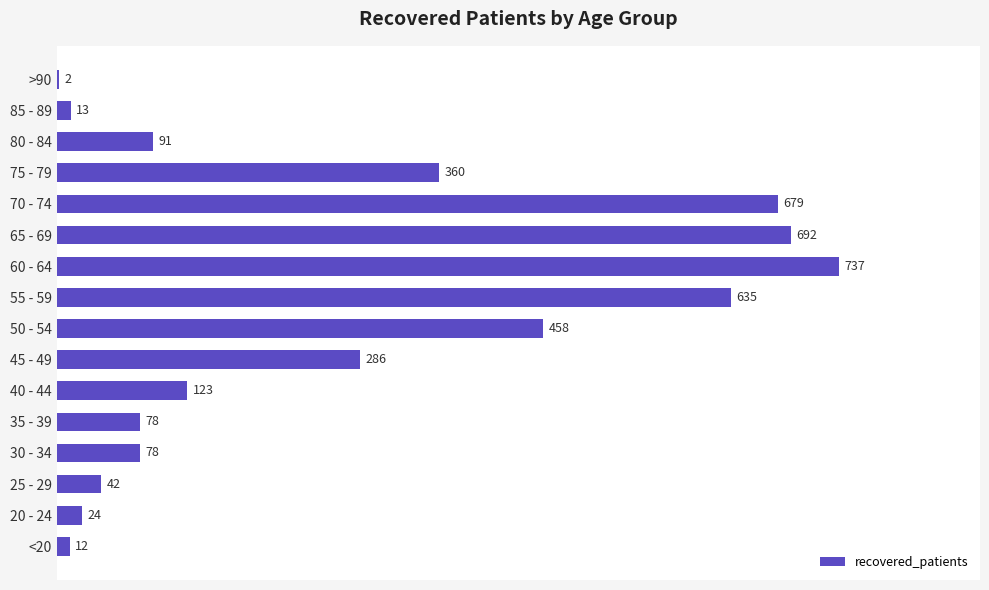

Reading top to bottom, extract all data points from this chart.

>90=2	85 - 89=13	80 - 84=91	75 - 79=360	70 - 74=679	65 - 69=692	60 - 64=737	55 - 59=635	50 - 54=458	45 - 49=286	40 - 44=123	35 - 39=78	30 - 34=78	25 - 29=42	20 - 24=24	<20=12